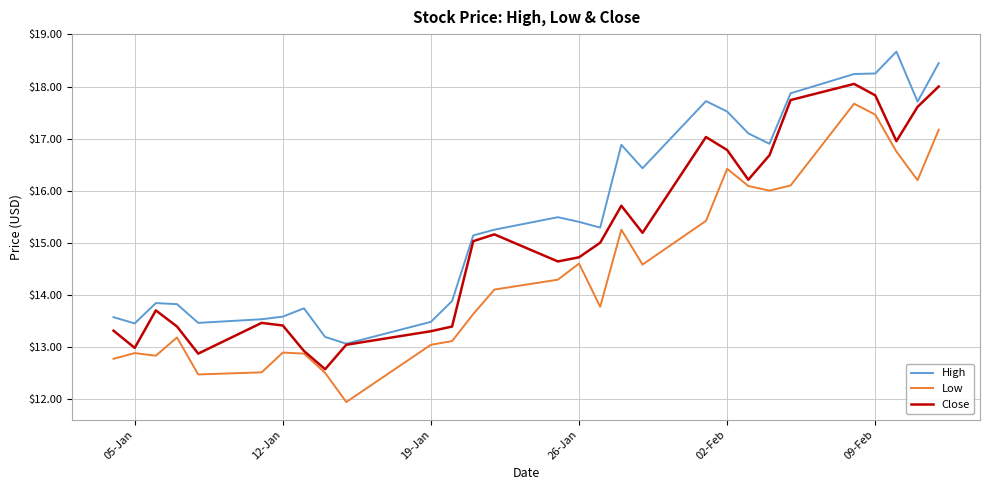

True or false: High and Low cross at least once.

False